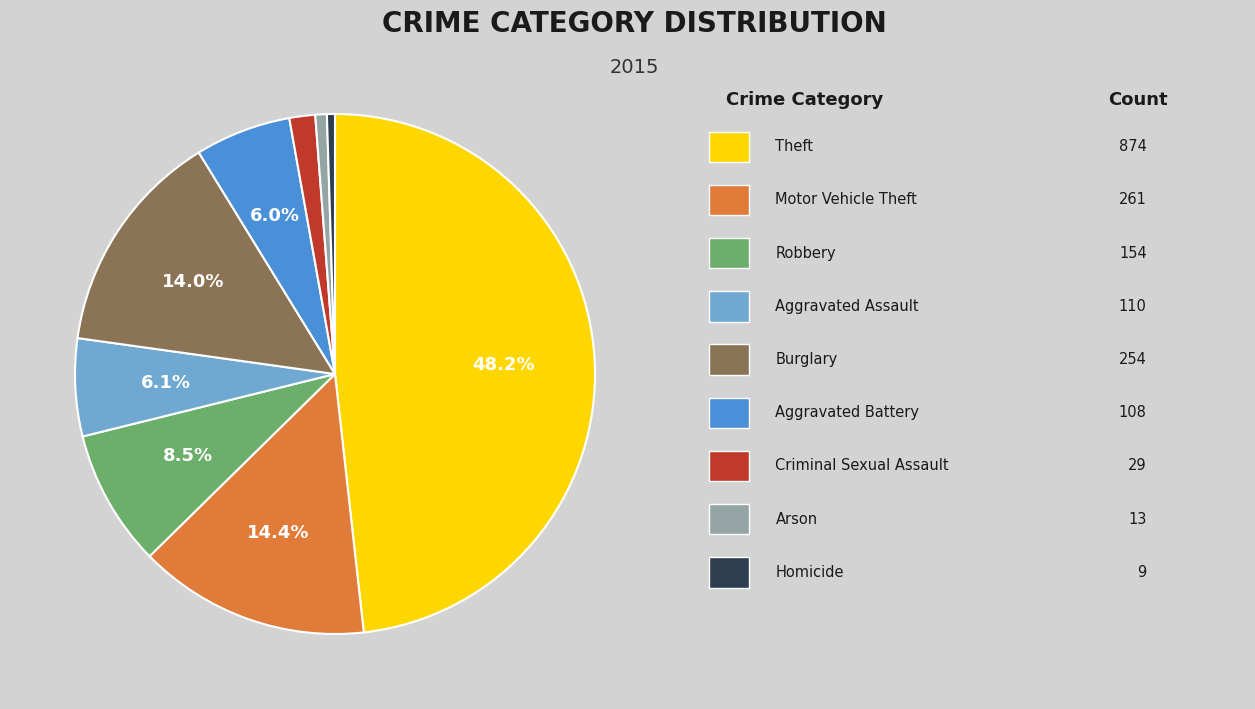

Is there a majority slice in this chart?

No